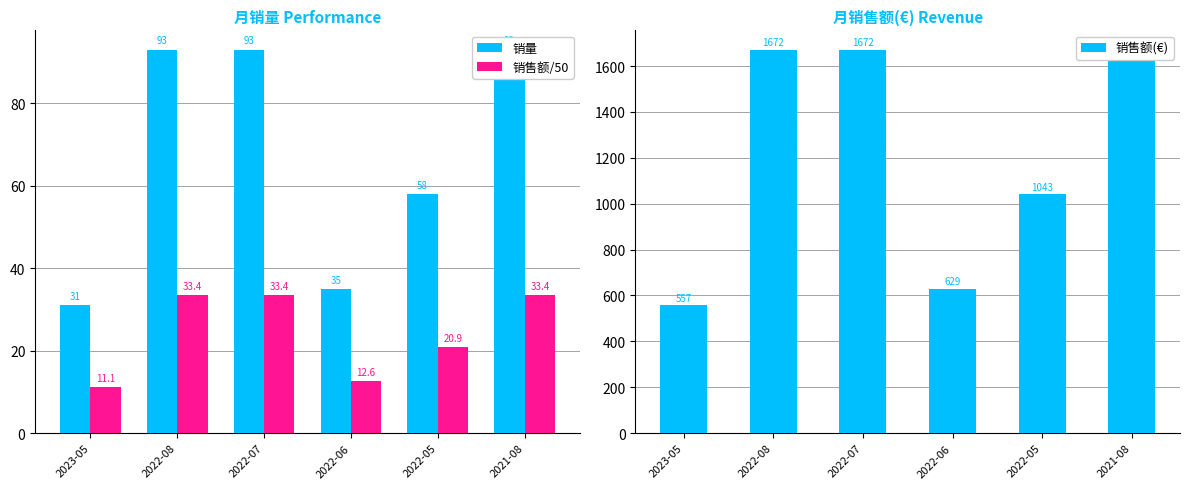

Which series has the widest spread of values?

销售额(€)